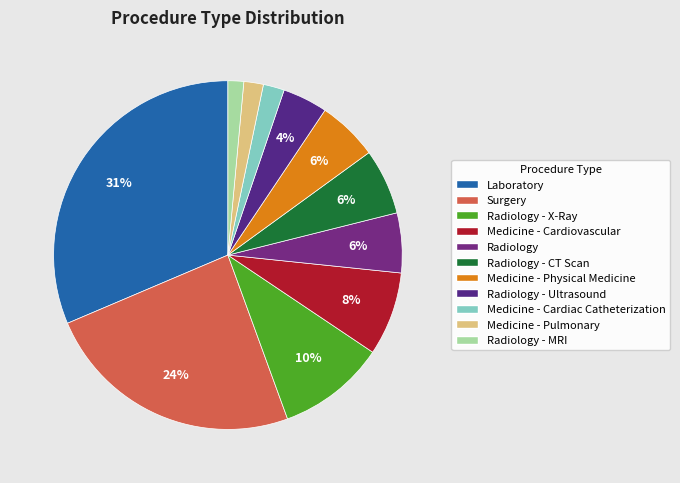

Count the number of slices in the pie.

11